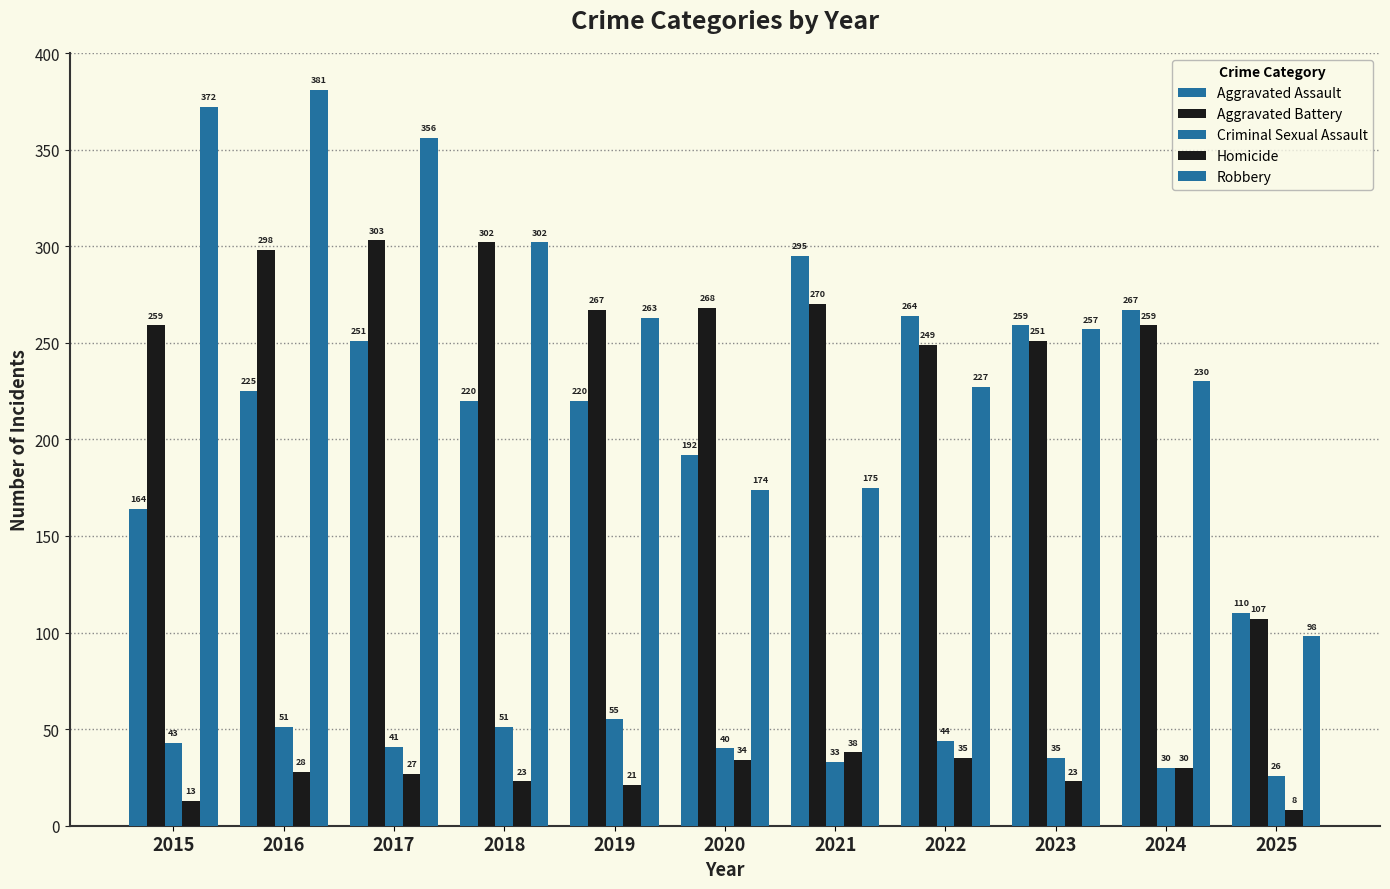

How many series are shown in this chart?

5